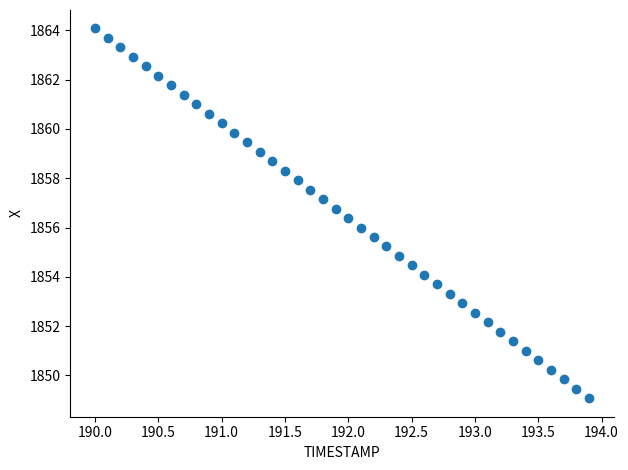

What is the range of X values (max minus min)?

3.9